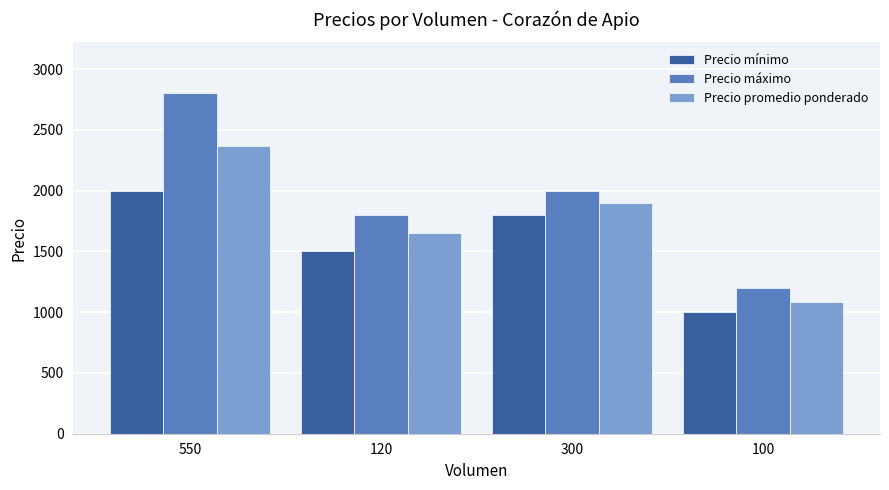

Rank the series by their maximum value, from lowest to highest.

Precio mínimo, Precio promedio ponderado, Precio máximo